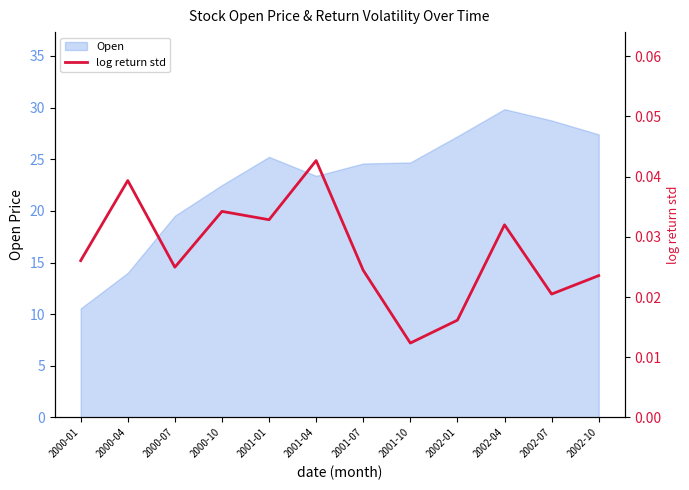

True or false: Open has a value of 27.2 at 2002-01.

True